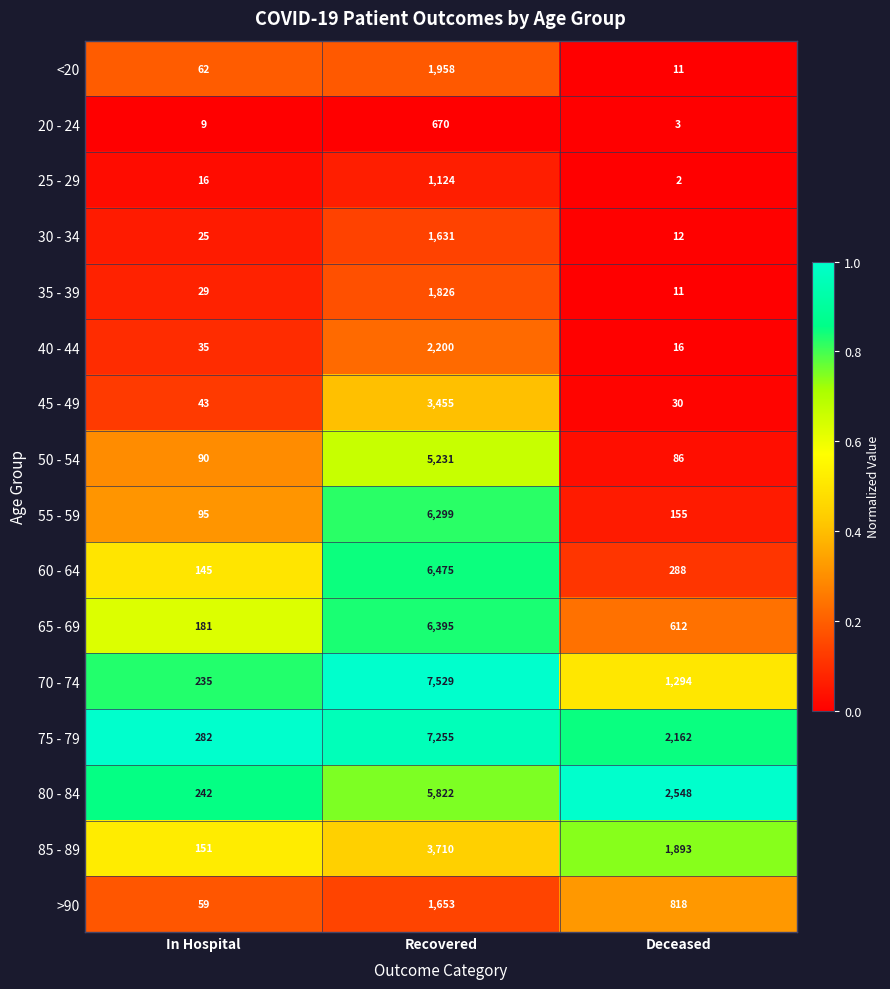

Which series has the largest total across all categories?

75 - 79